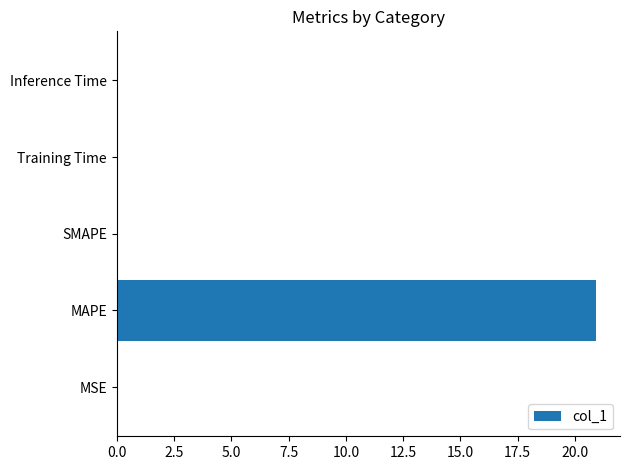

How many categories are shown in the chart?

5